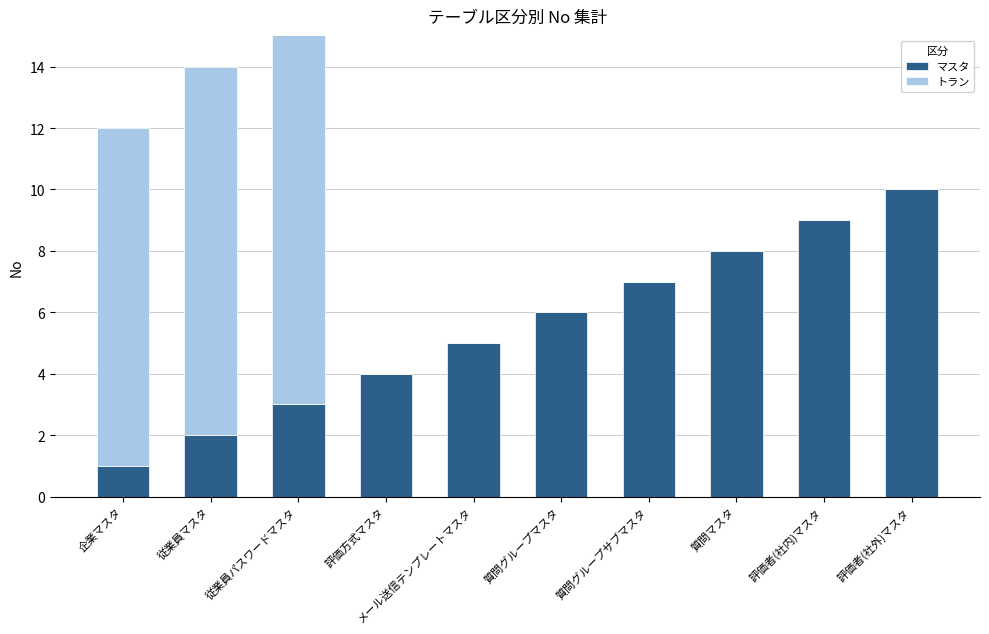

Rank the series at 評価方式マスタ from lowest to highest value.

トラン, マスタ